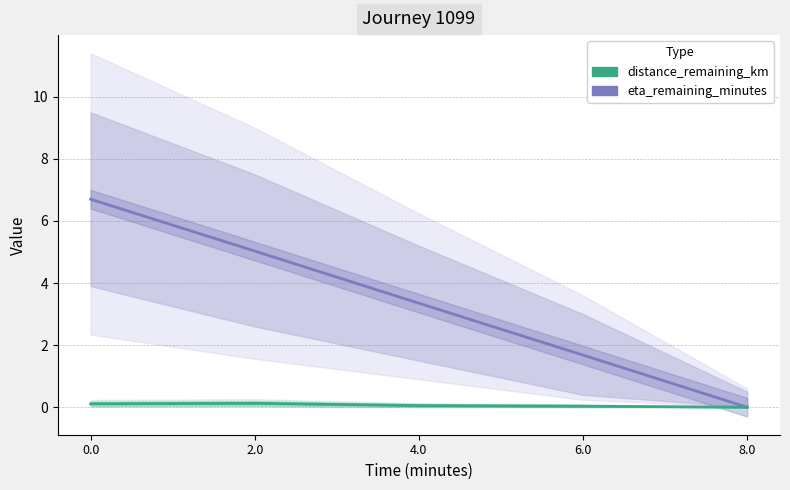

Which has a higher value, 4.0 or 2.0?

2.0